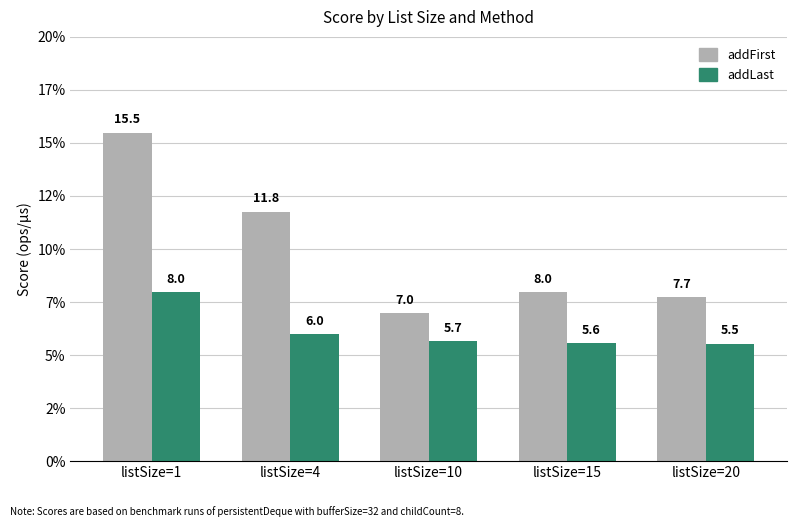

Which series has the largest range (max minus min)?

addFirst